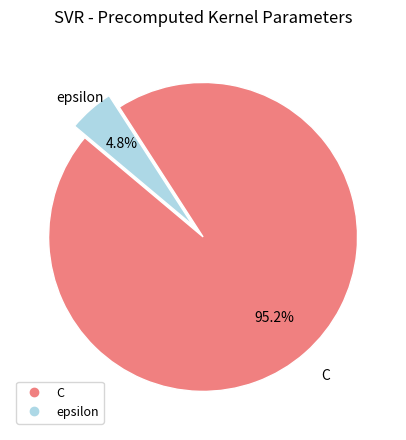

Which category has the smallest portion of the pie?

epsilon